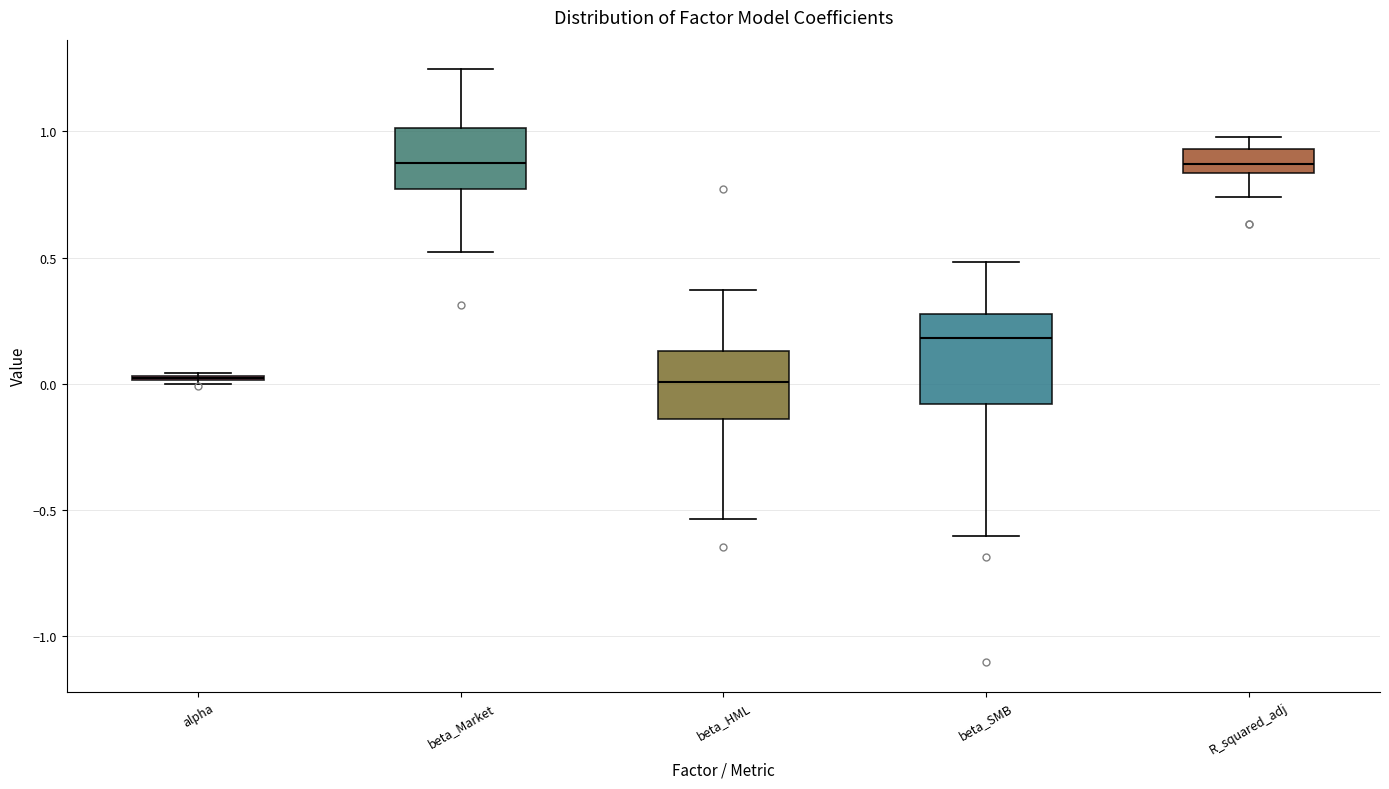

Which box is the tallest, from its lower edge to its upper edge?

beta_SMB